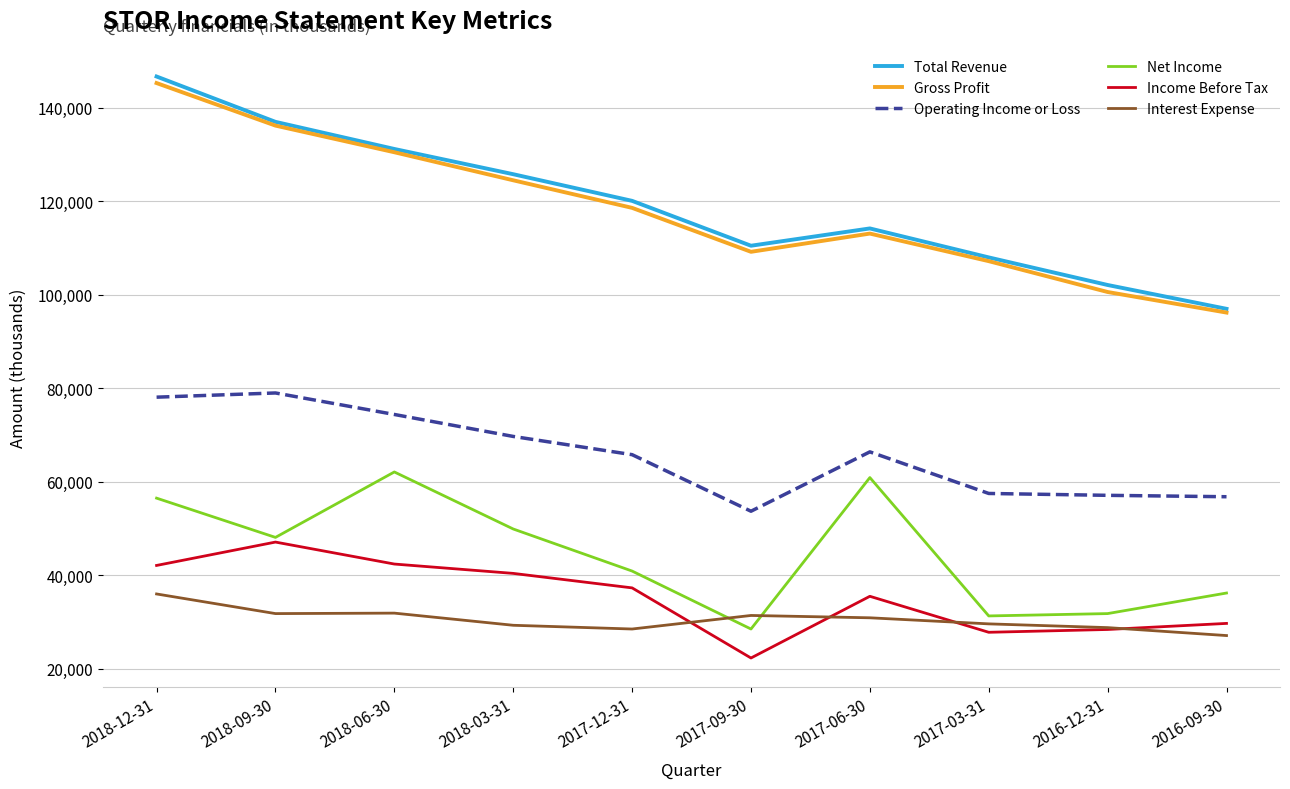

The Income Before Tax series shows 24910 at 2017-12-31. True or false?

False